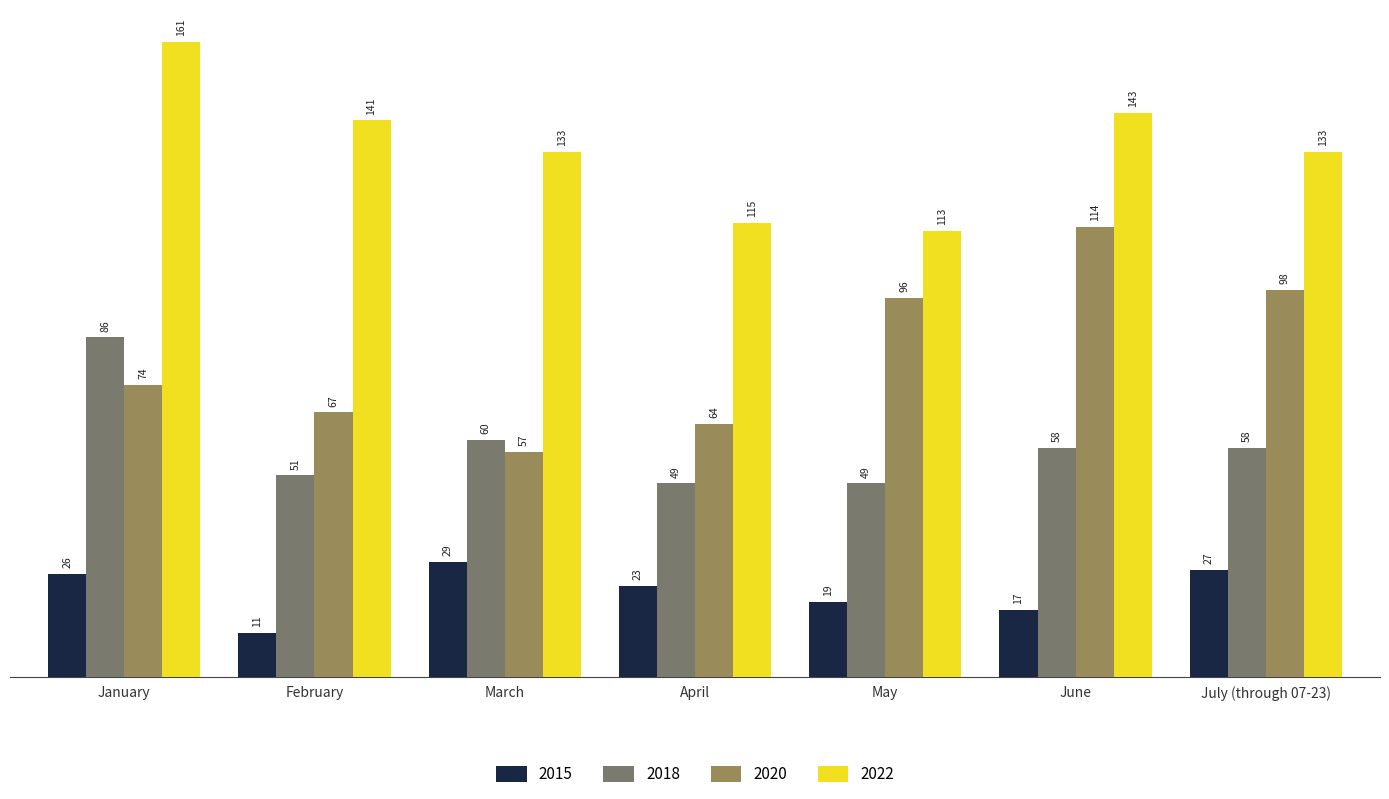

At which label does 2018 first exceed 58?

January